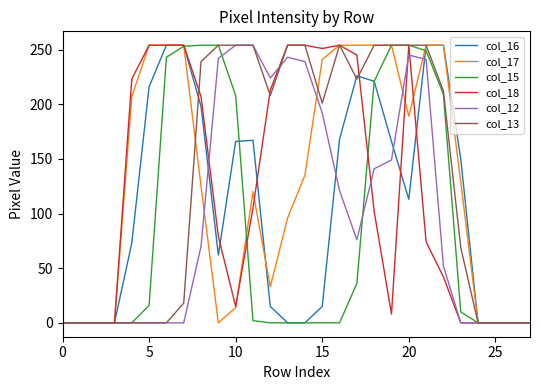

What is the maximum value shown in the chart?

254